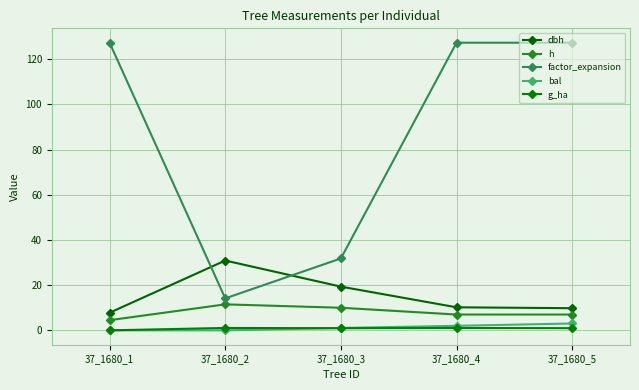

Which series has the largest total across all categories?

factor_expansion